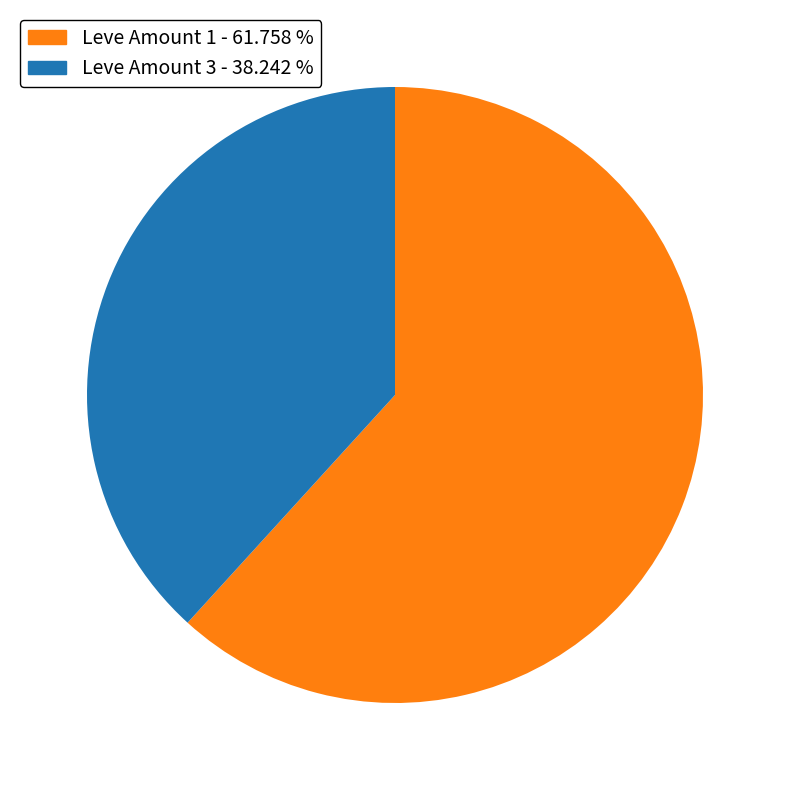

Which slice is the smallest?

Leve Amount 3 - 38.242 %